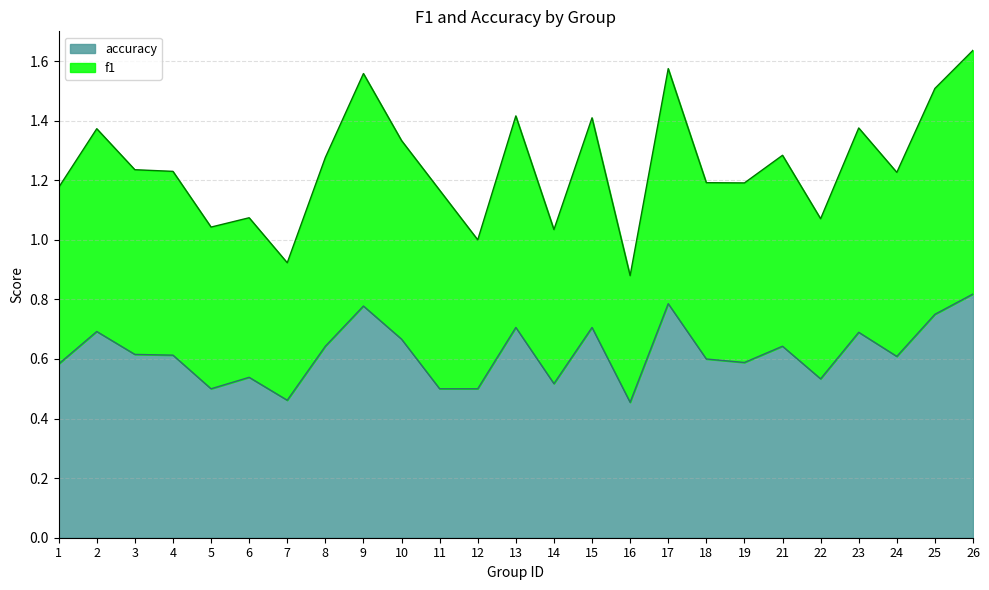

Where is the first local maximum for accuracy?

2